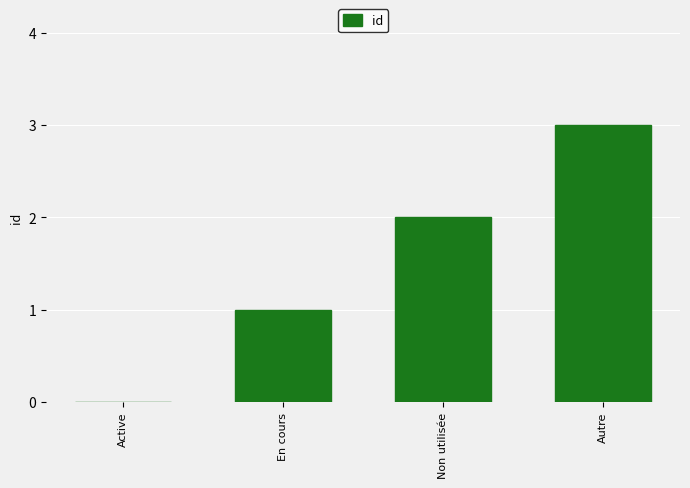

What is the change in value from En cours to Autre?

+2